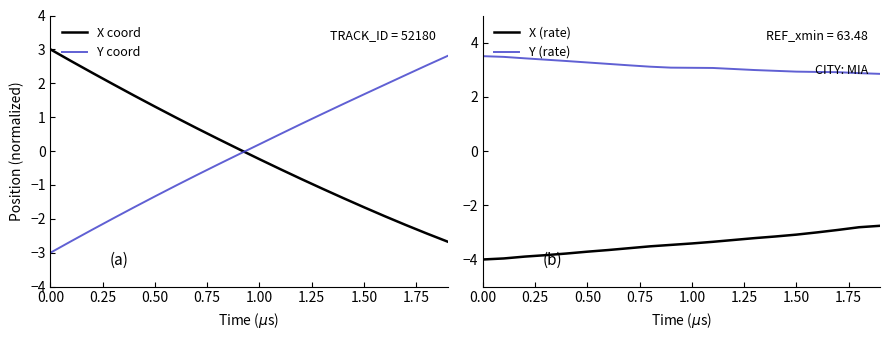

What are all the series names shown in the legend?

X coord, Y coord, X (rate), Y (rate)